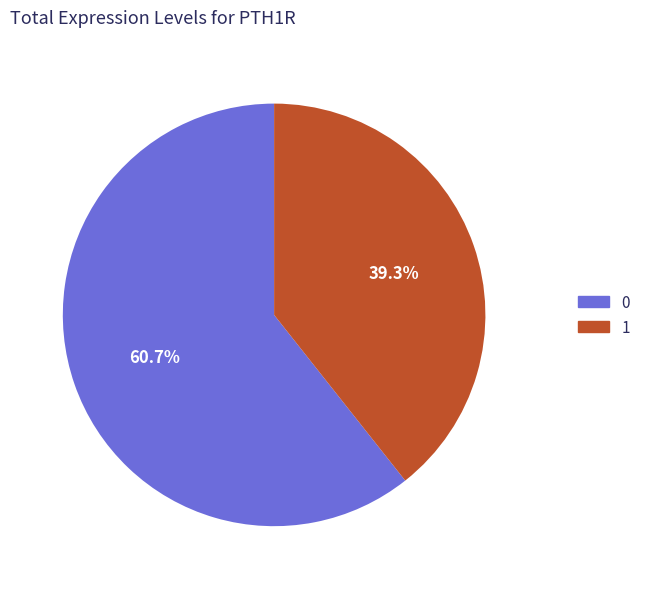

Is the sum of 1 and 0 greater than half?

Yes